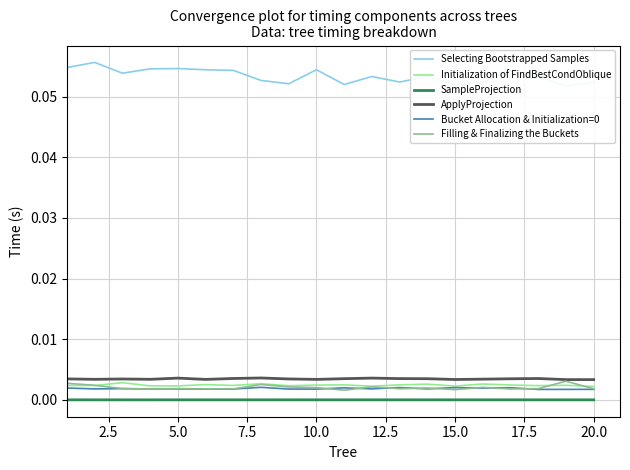

True or false: SampleProjection and ApplyProjection intersect in this chart.

False